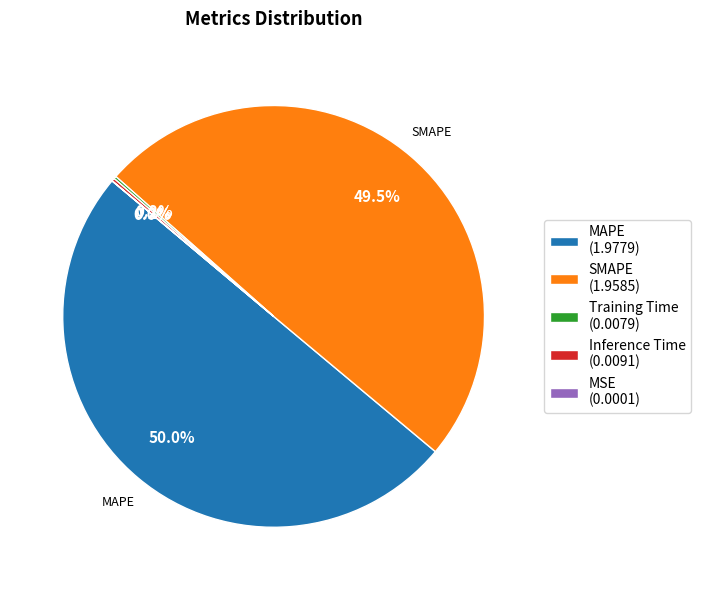

How many slices are in this pie chart?

5